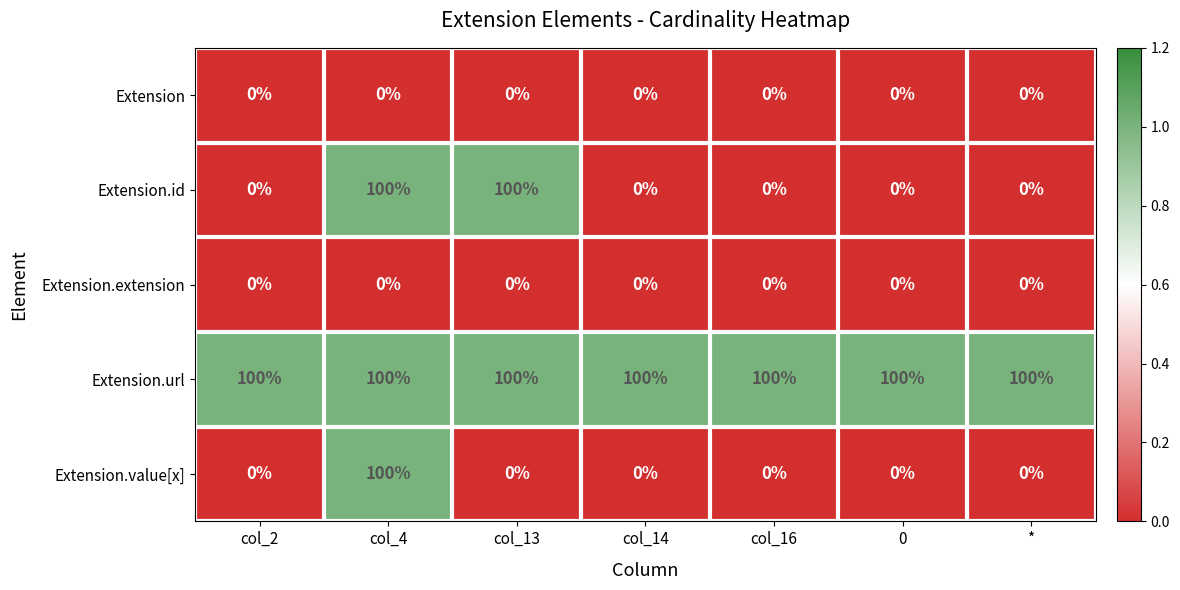

The value of Extension.extension at col_16 is 0. True or false?

True